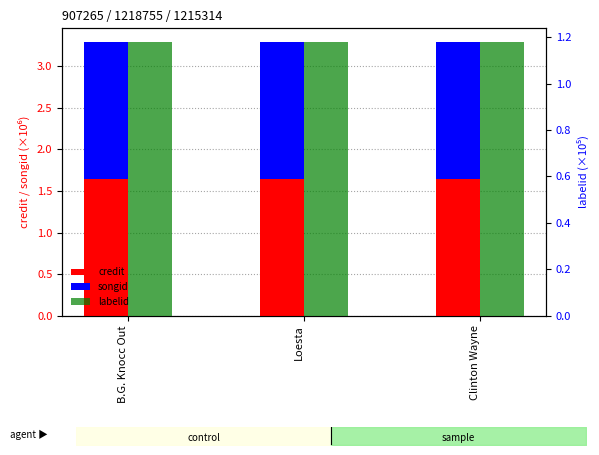

Between B.G. Knocc Out and Loesta, which series saw the biggest shift?

credit